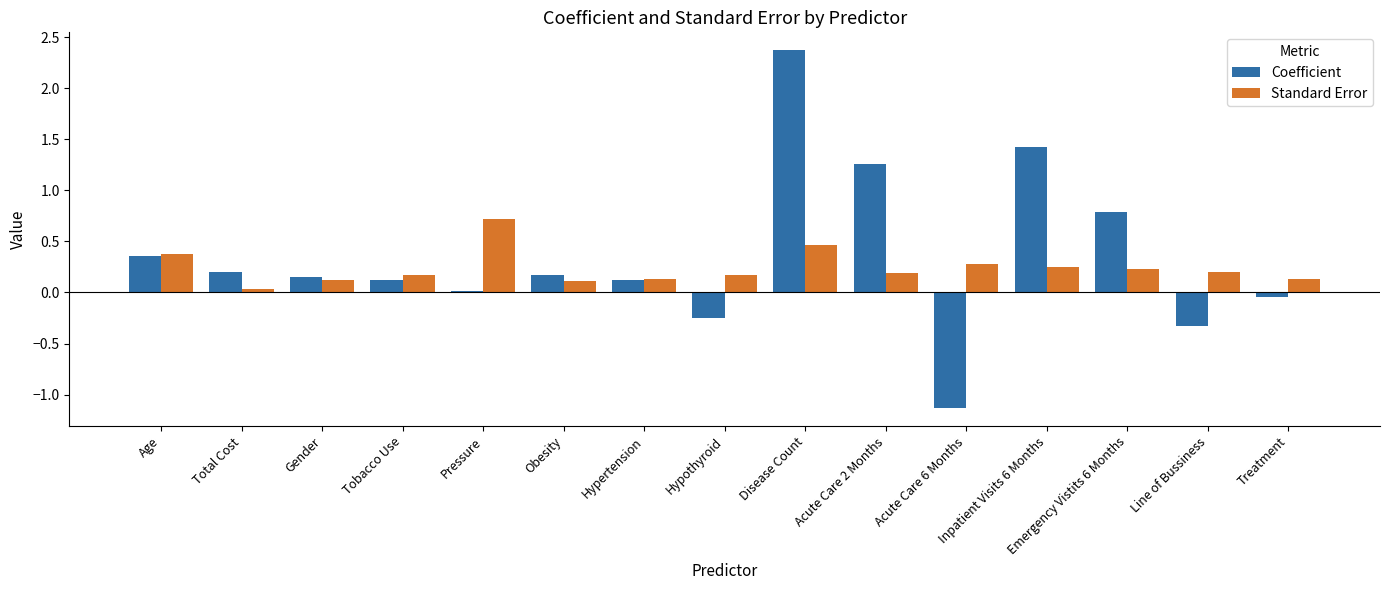

How many data points does each series have?

15